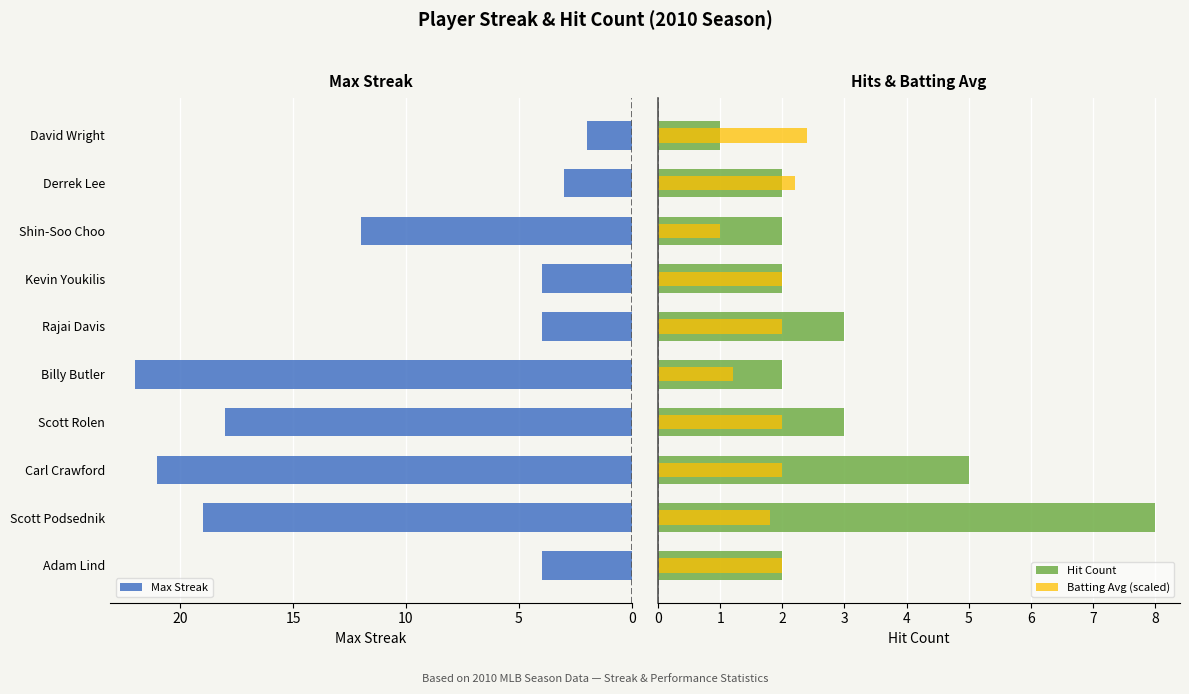

Is it true that Max Streak equals 4 at Rajai Davis?

True